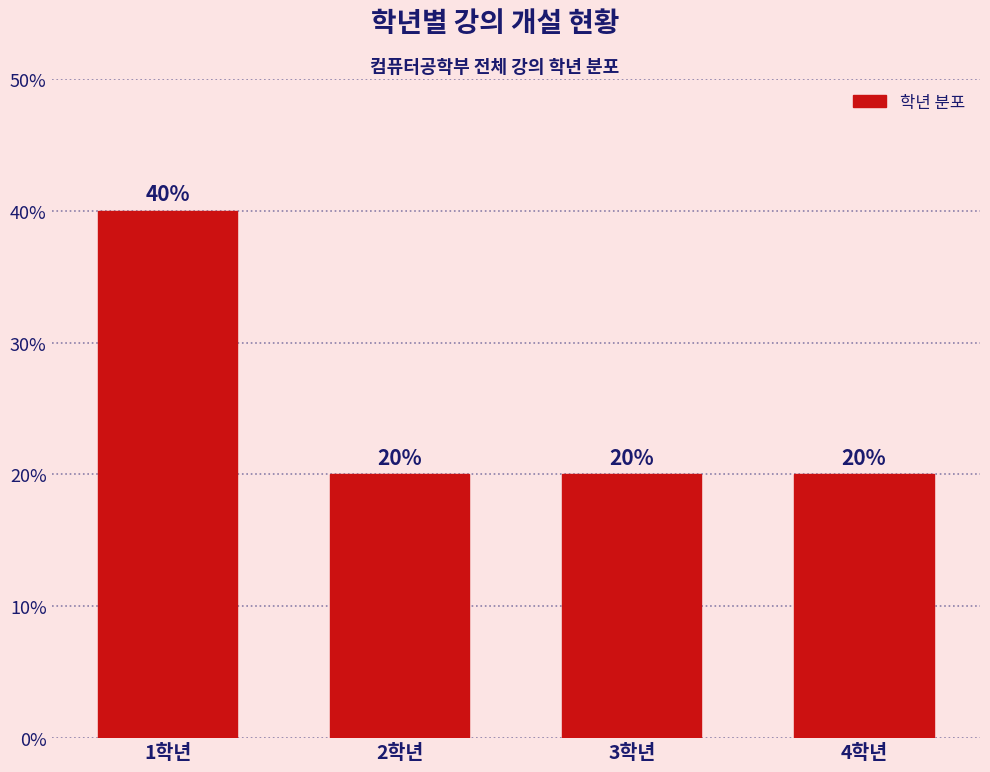

Reading right to left, what are all the values shown in this chart?

20	20	20	40